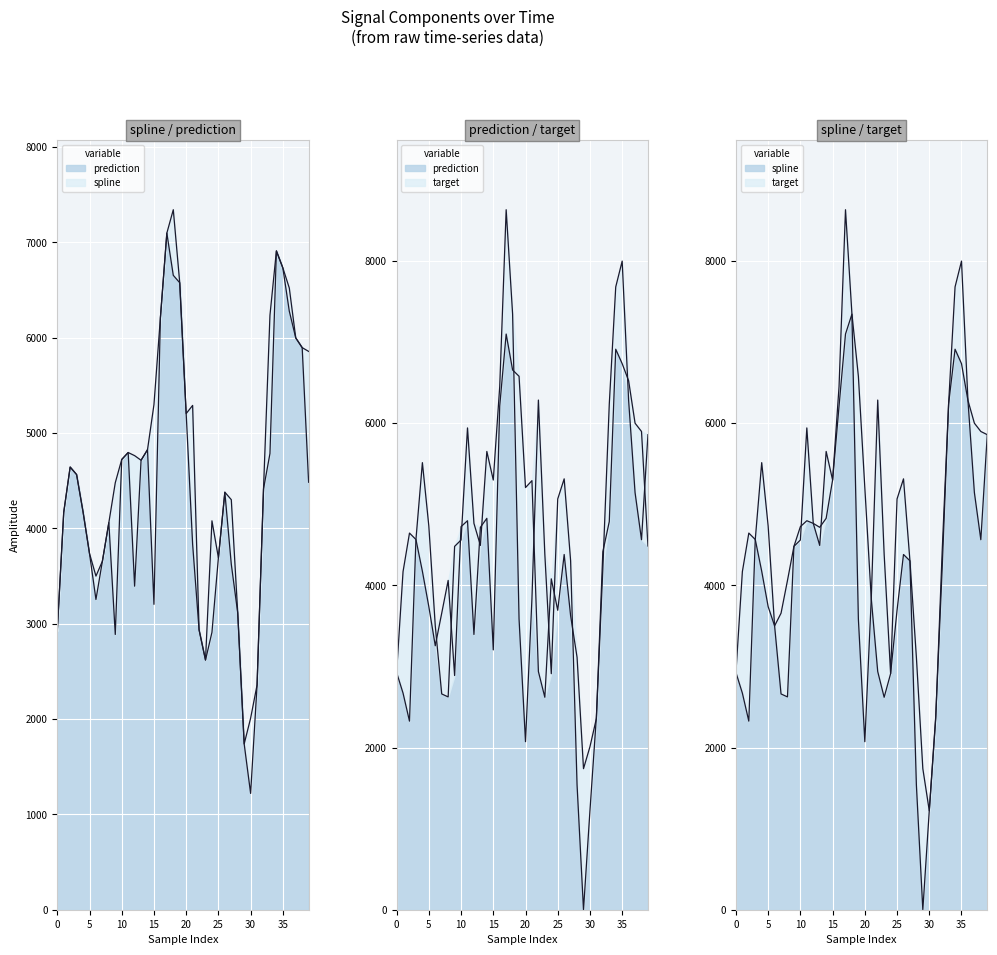

Count the number of data series in this chart.

3